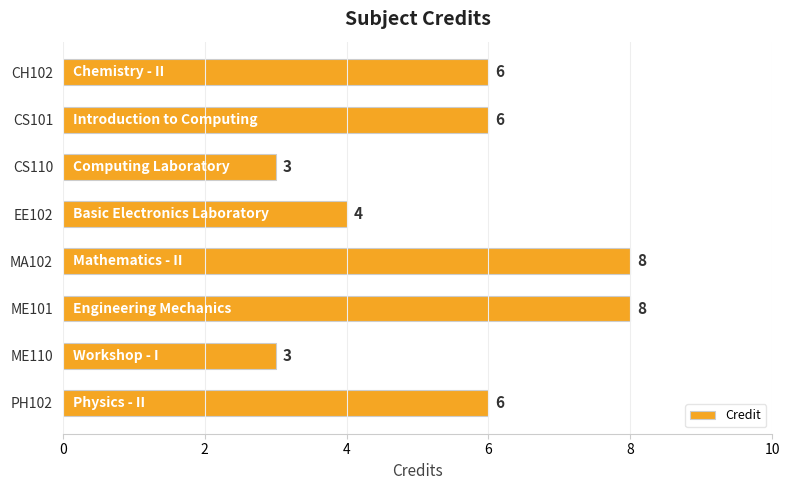

How many values are between 4 and 8?

6